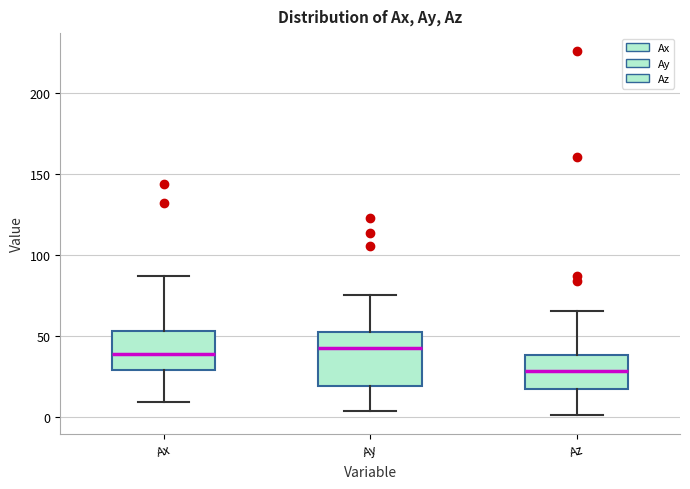

Reading left to right, transcribe this box plot: for each box, give where its median line is, the range the box spans, and where its two whiskers end, as read against the y-axis. The values are not printed on the chart, so give them approximately, as read against the axis.

Ax: median 40, box 30 to 55, whiskers 10 to 85
Ay: median 45, box 20 to 55, whiskers 5 to 75
Az: median 30, box 20 to 40, whiskers 0 to 65